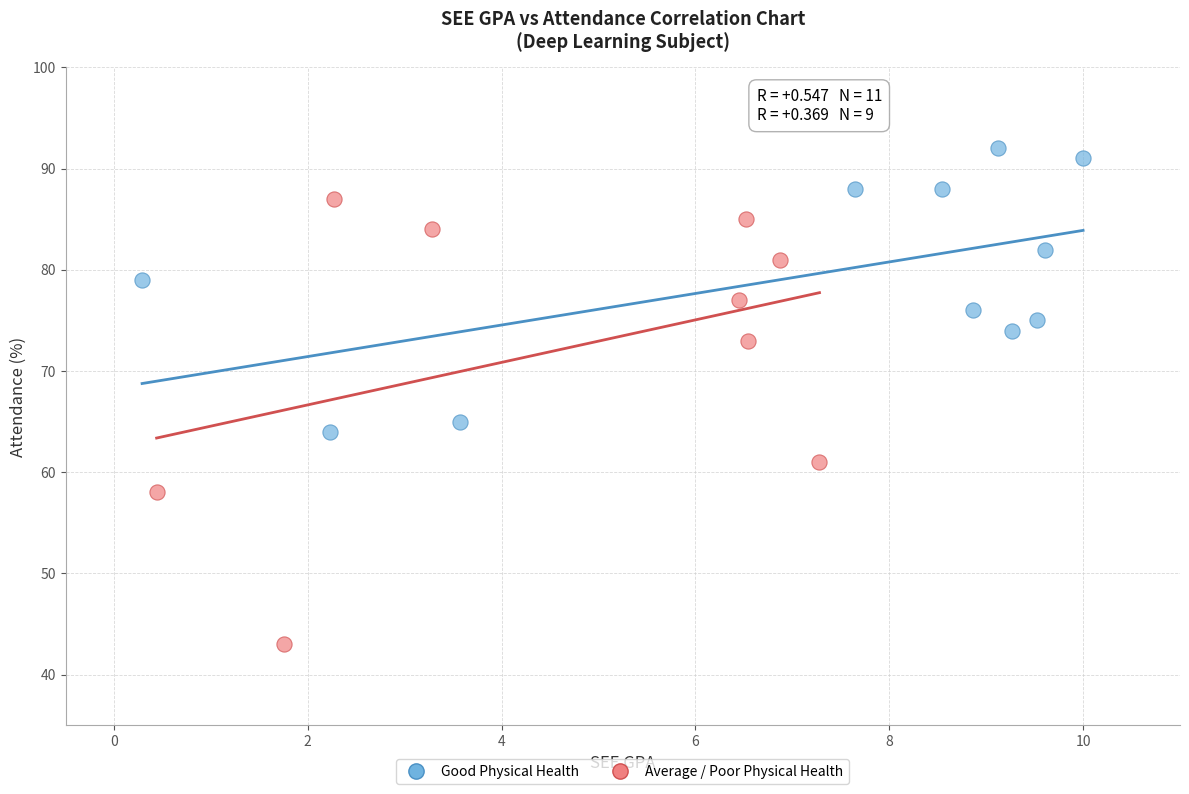

Which series contains the lowest Y value?

Average / Poor Physical Health